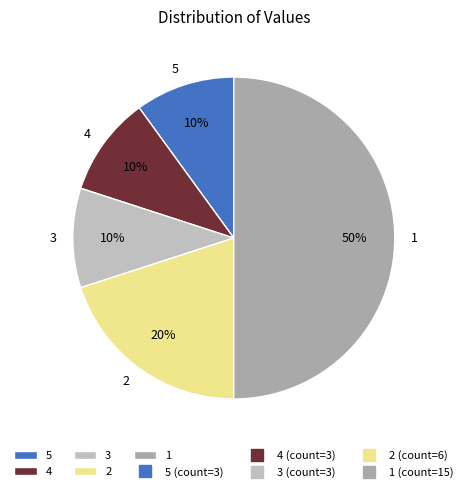

Does 4 account for over 50% of the chart?

No